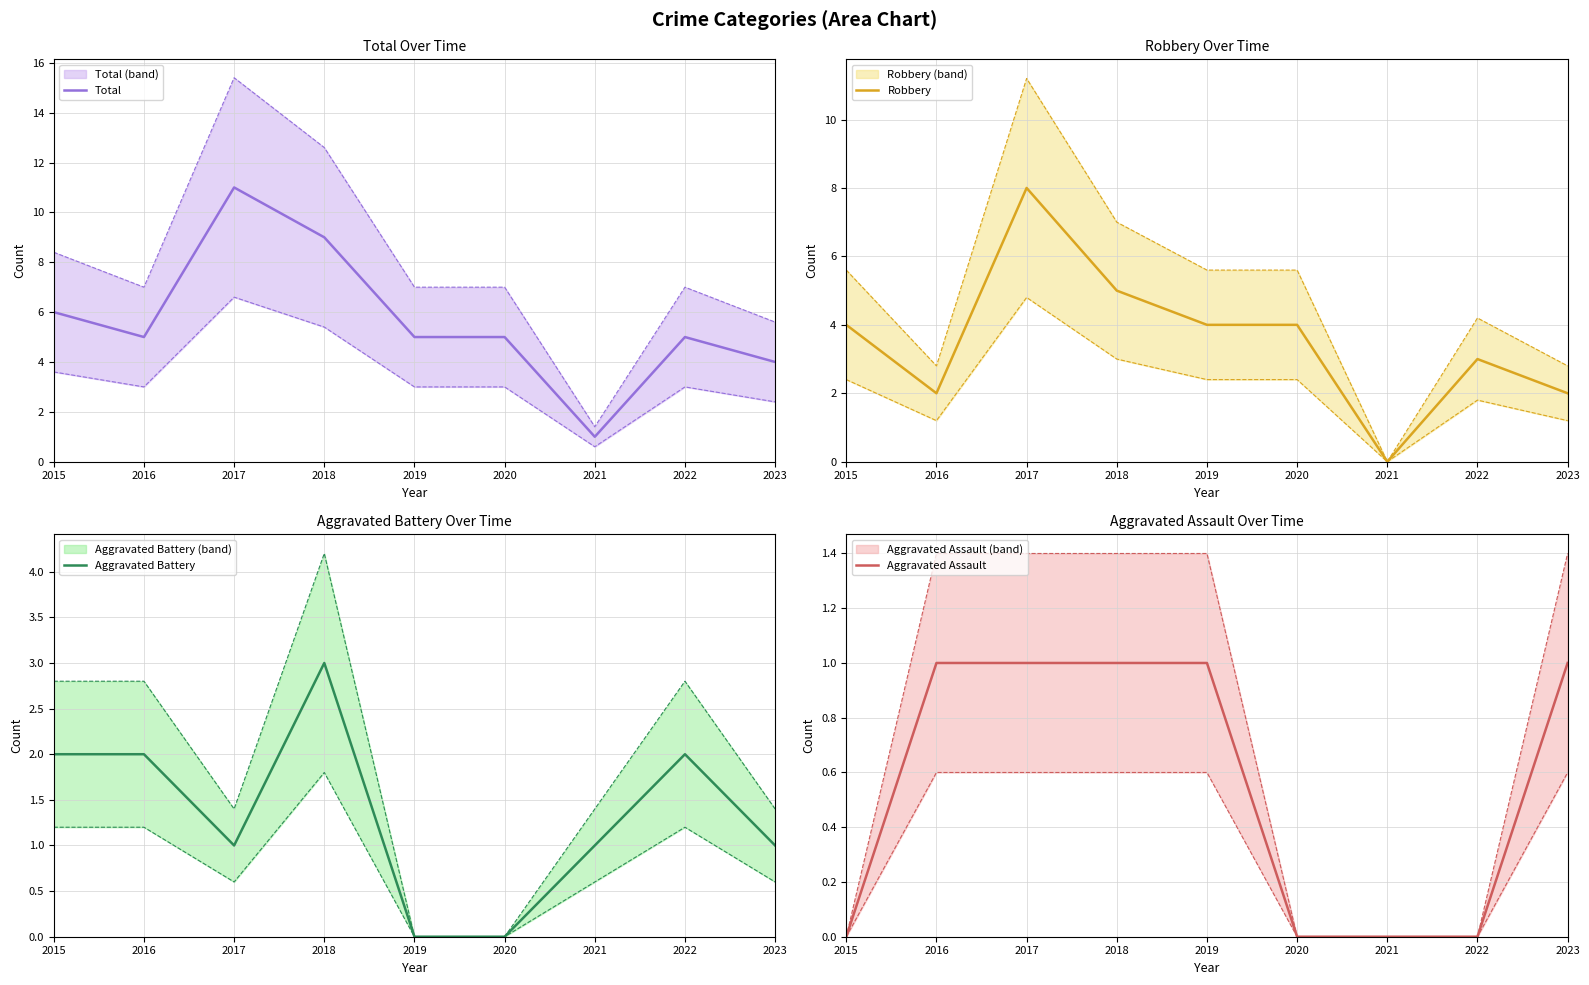

Rank the categories by Robbery value from highest to lowest.

2017, 2018, 2015, 2019, 2020, 2022, 2016, 2023, 2021